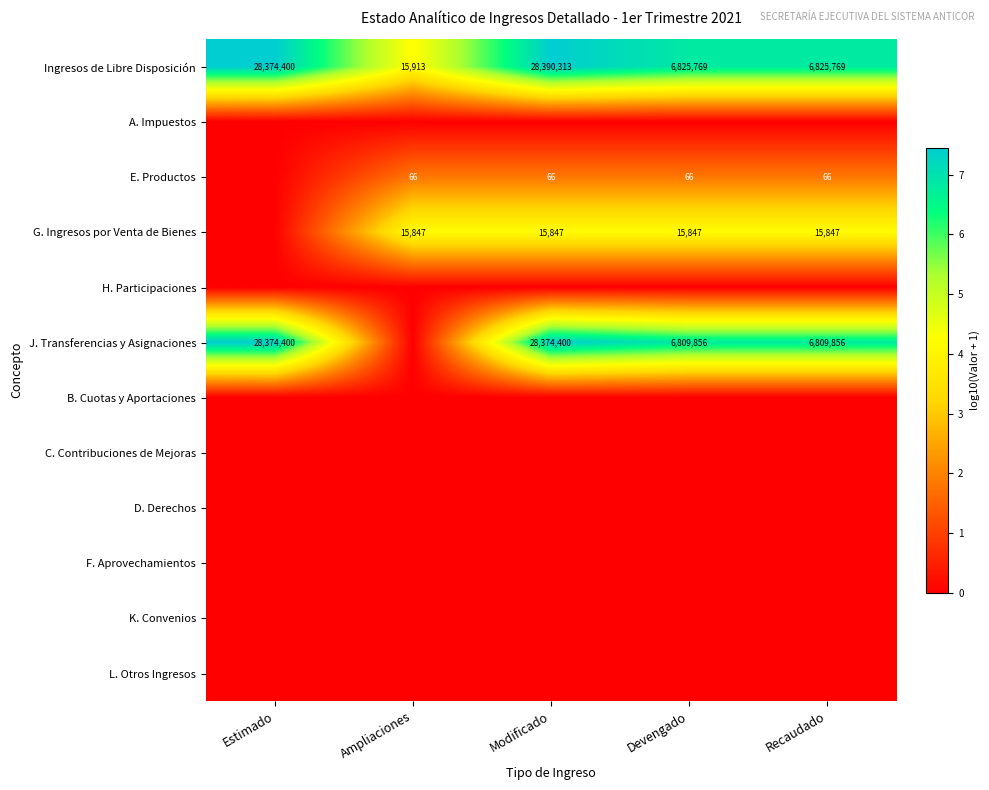

The value of J. Transferencias y Asignaciones at Estimado is 28374400. True or false?

True